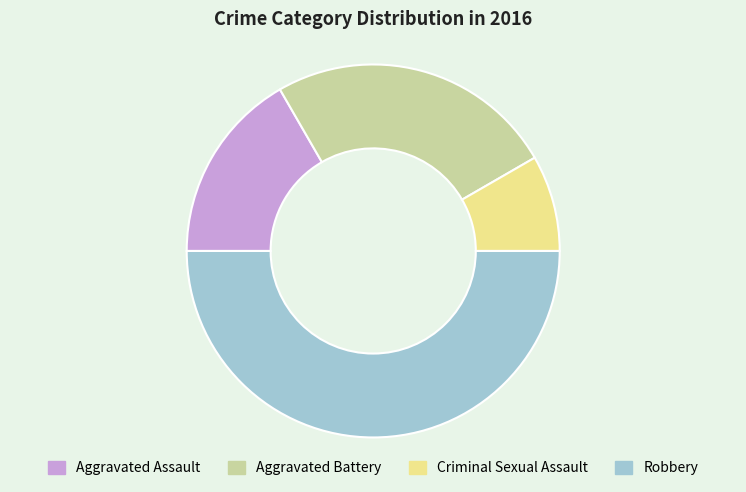

Which slice is the largest?

Robbery